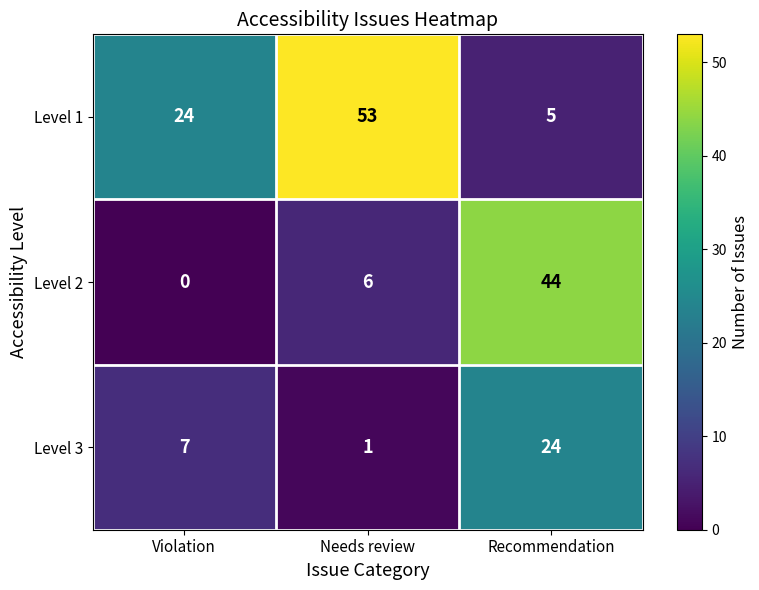

What is the total value across all series at Violation?

31